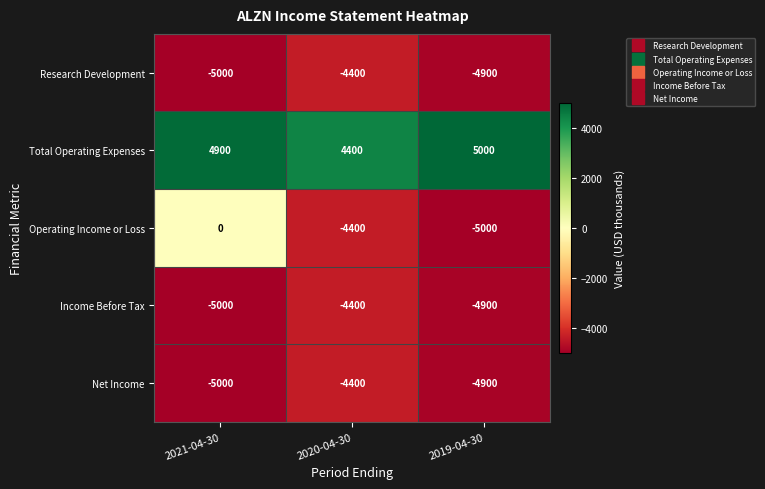

Rank the categories by Research Development value from lowest to highest.

2021-04-30, 2019-04-30, 2020-04-30